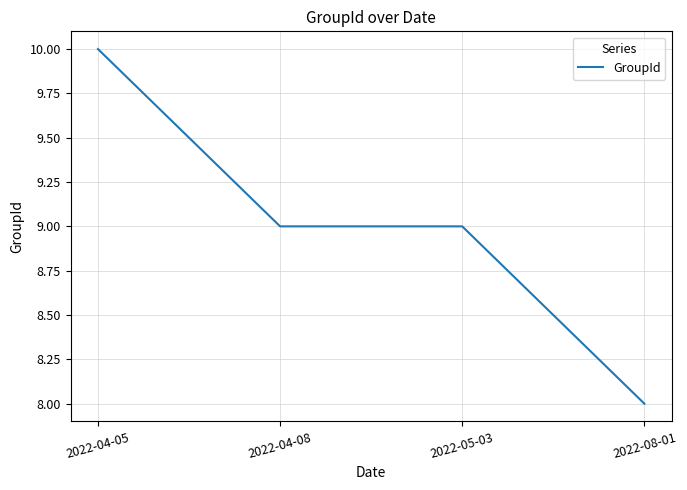

What is the average value?

9